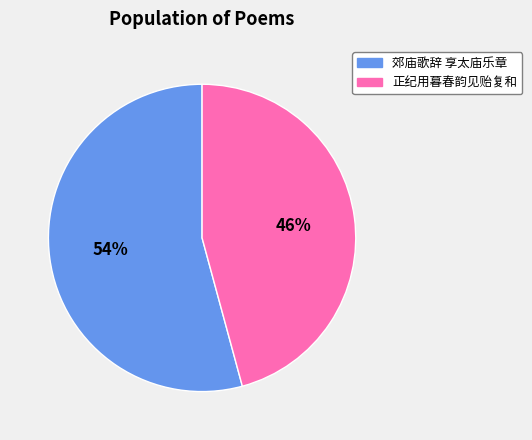

Is there a majority slice in this chart?

Yes